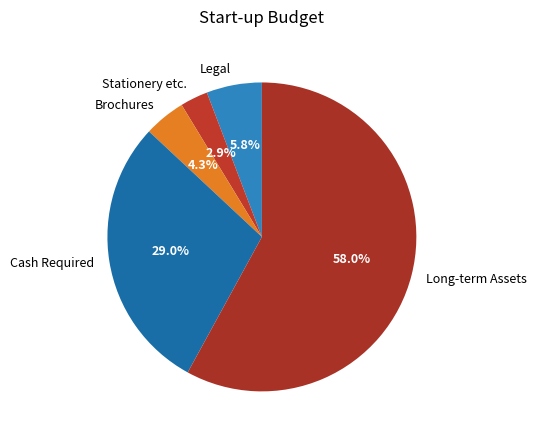

What is the majority slice?

Long-term Assets